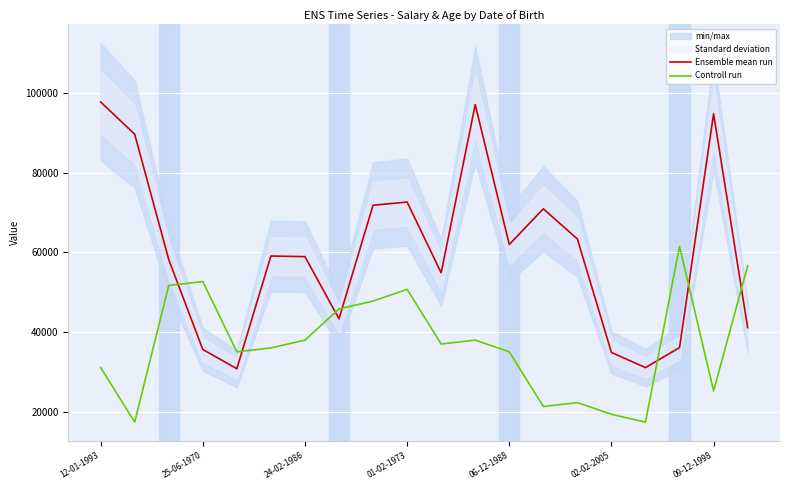

In Controll run, how many points are higher than both neighbors (excluding endpoints)?

5